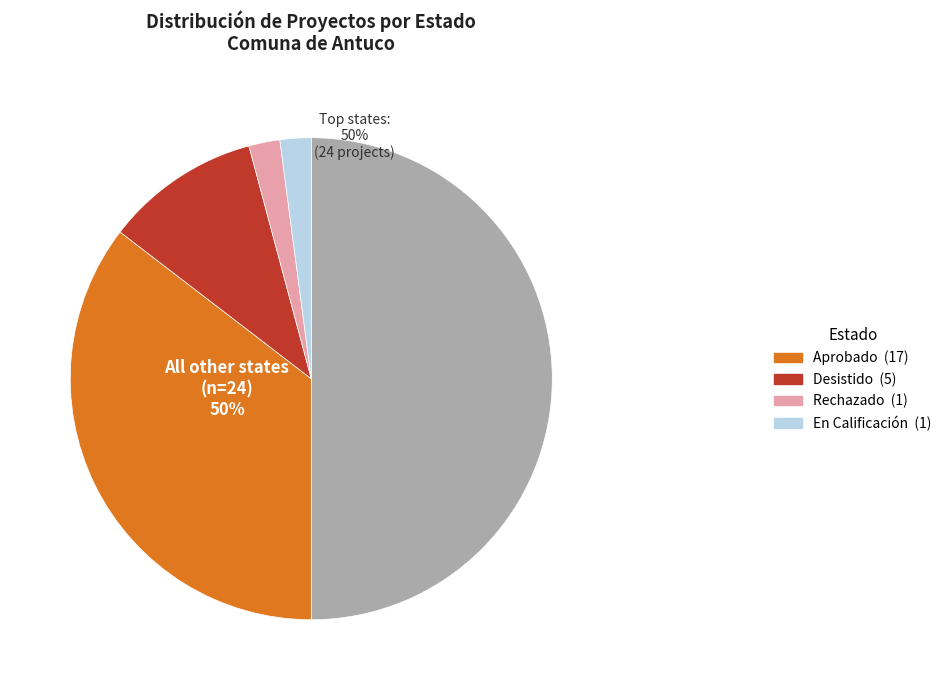

To the nearest percent, what is the combined percentage of En Calificación and No Admitido a Tramitación?

52%